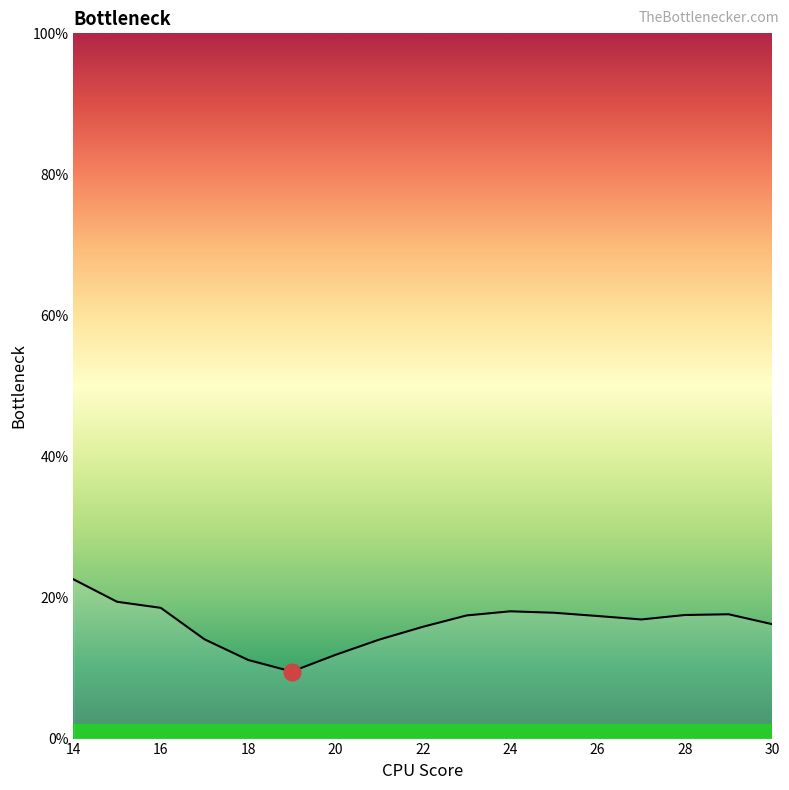

What is the smallest value displayed?

9.5